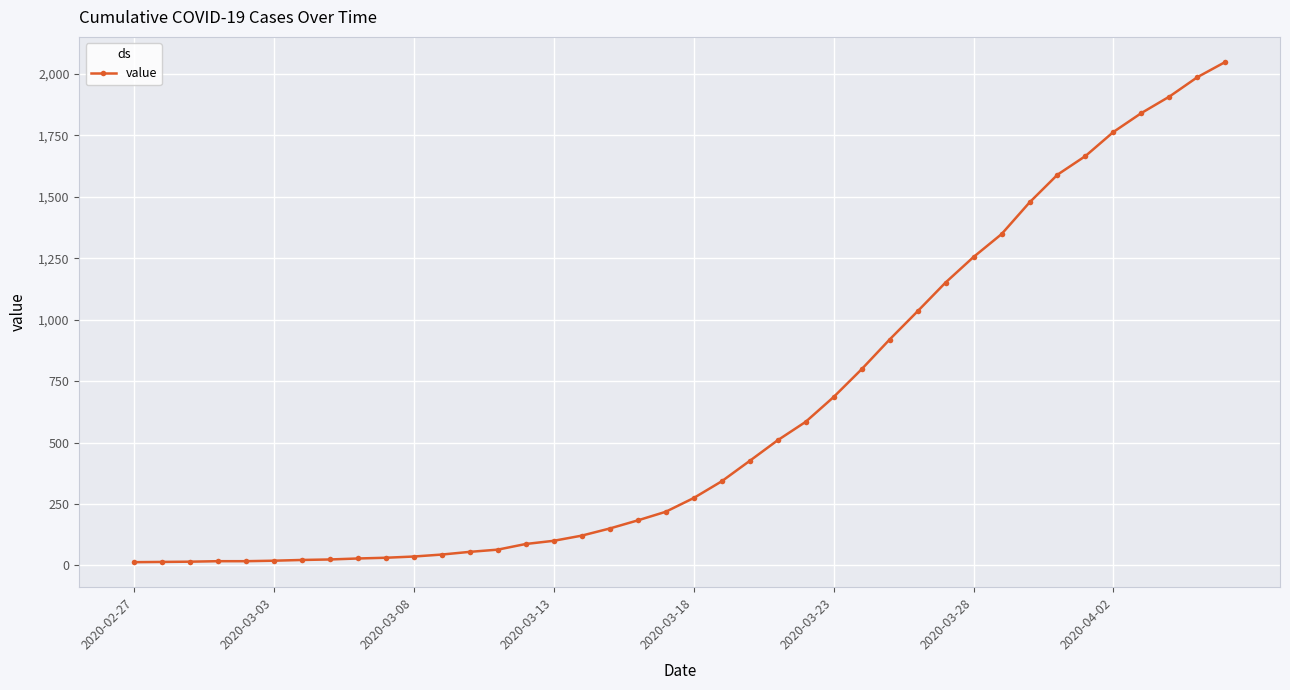

Count the number of data series in this chart.

1